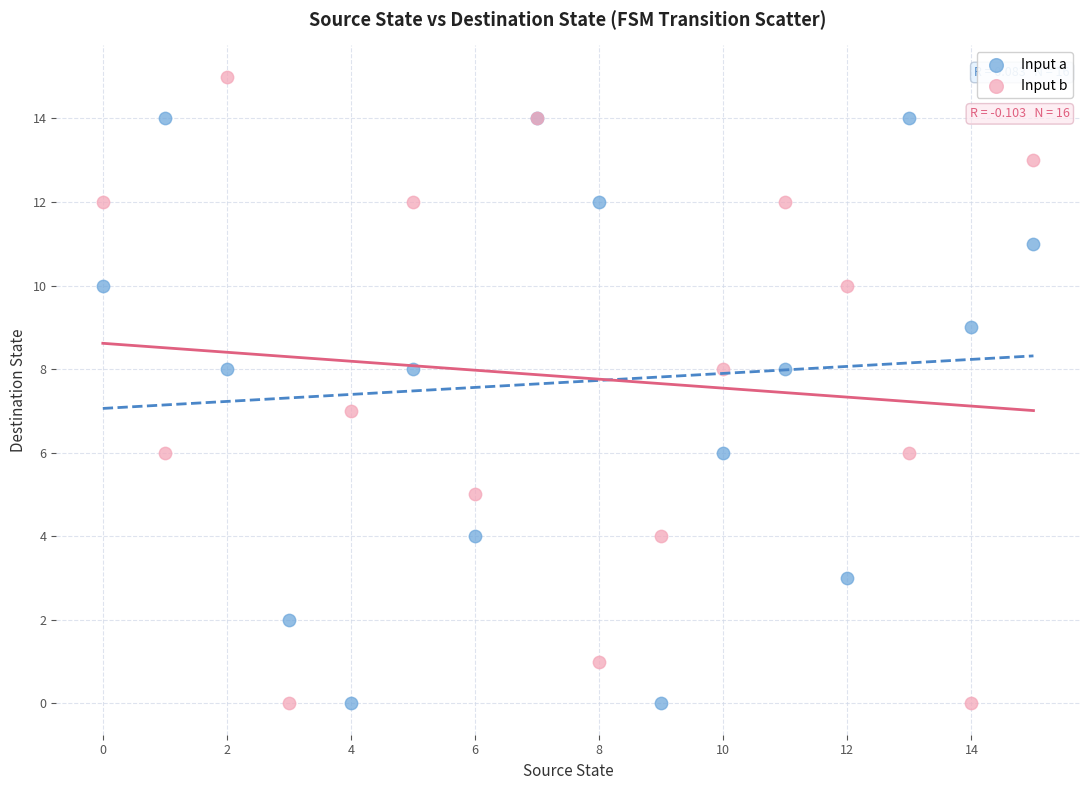

Which series reaches the maximum Y coordinate?

Input b